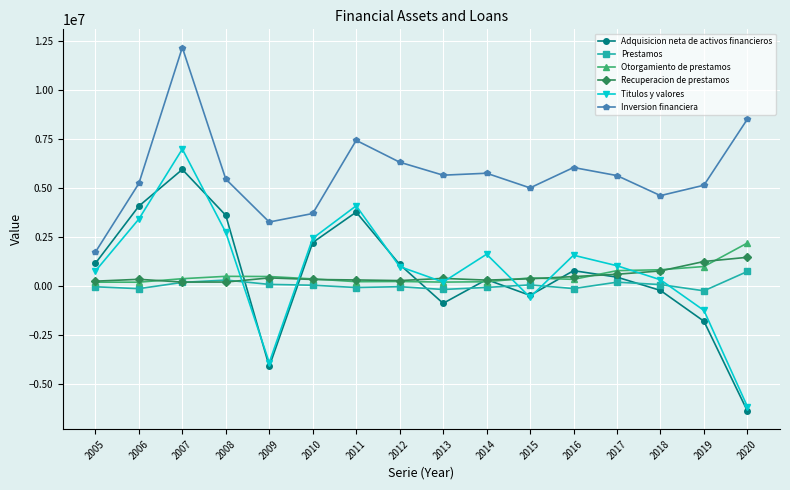

What is the difference between the Inversion financiera values at 2015 and 2010?

1308088